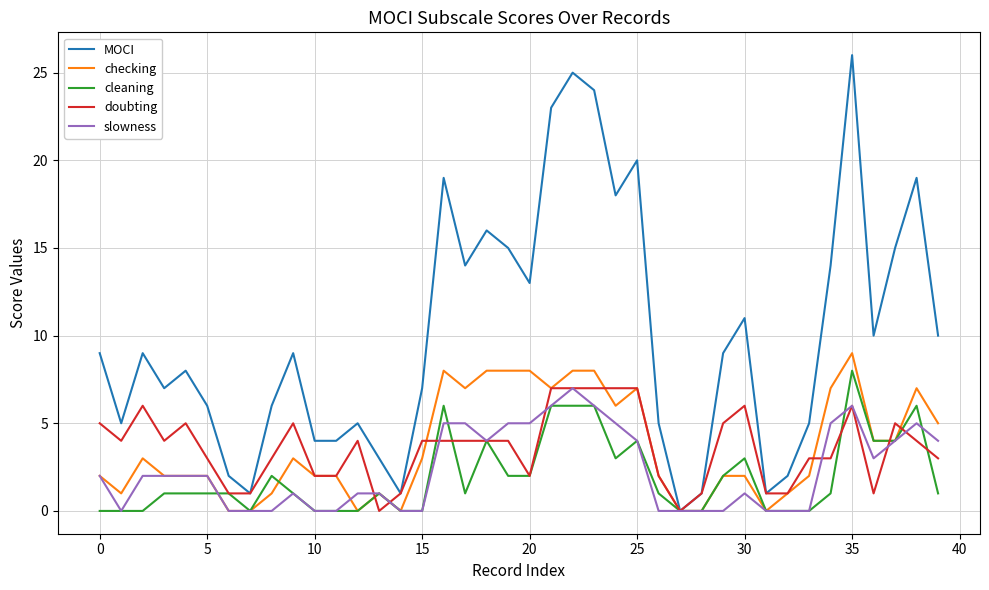

Which series has the largest total across all categories?

MOCI